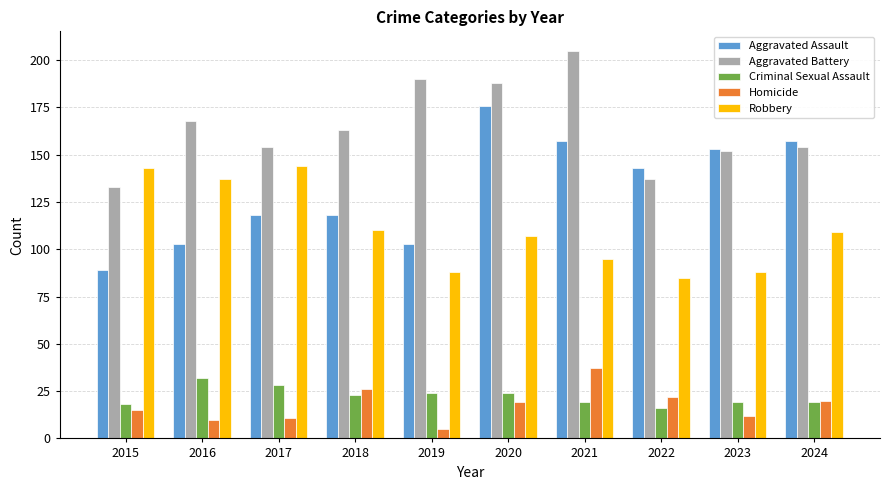

What is the sum of the Criminal Sexual Assault values at 2018 and 2016?

55